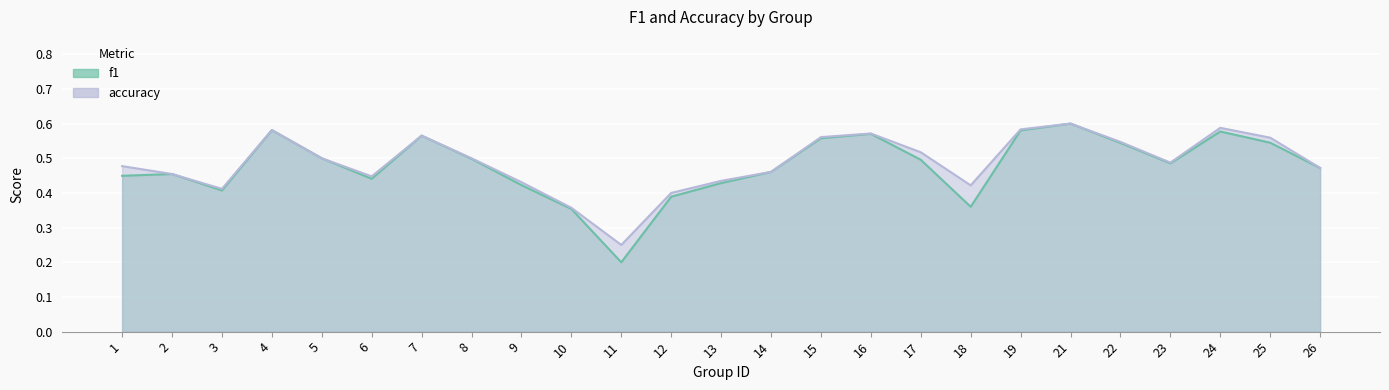

Read the f1 value at 25.

0.5